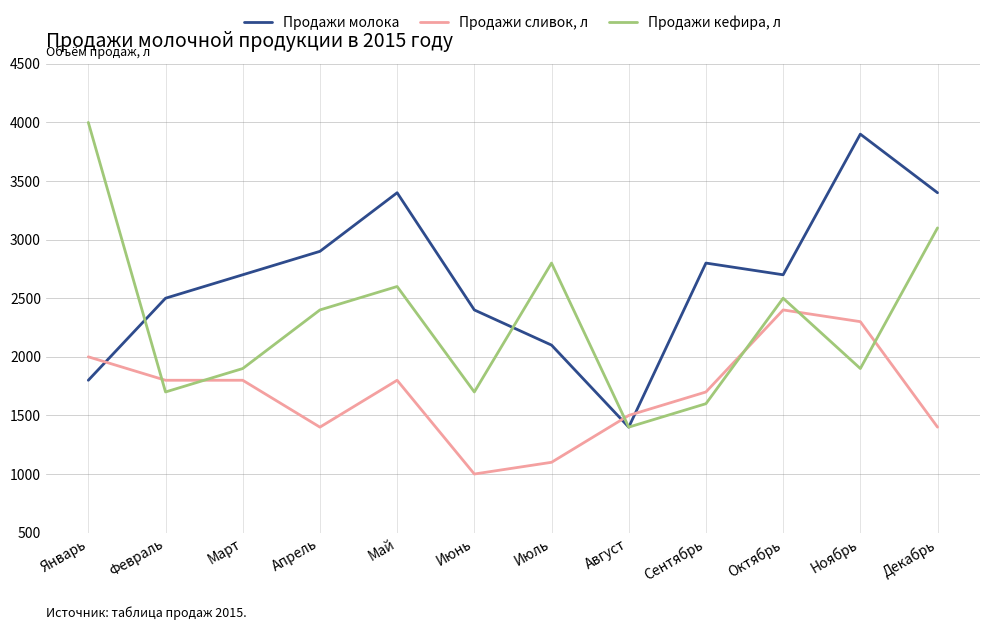

List the series in order of their overall mean, highest first.

Продажи молока, Продажи кефира, л, Продажи сливок, л